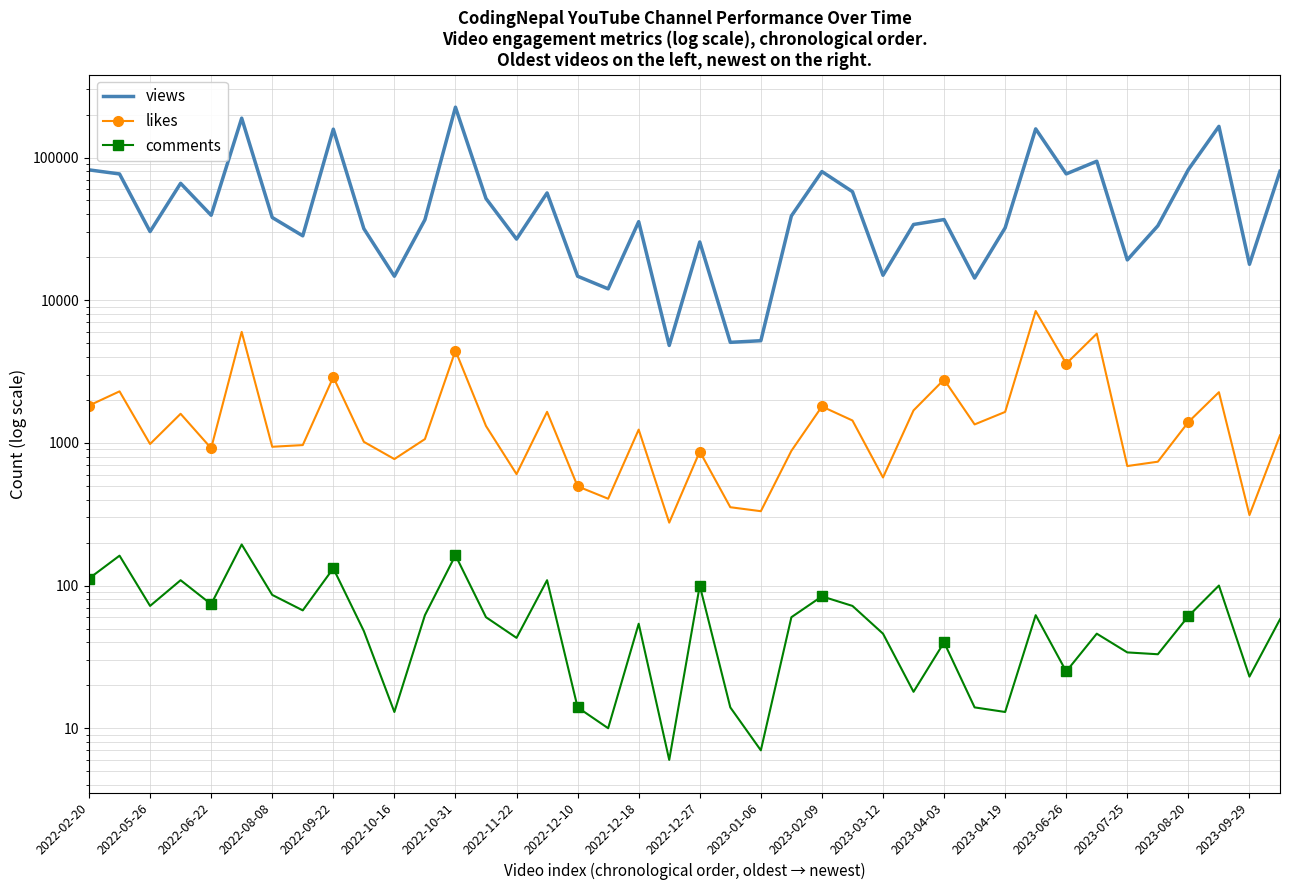

What are all the series names shown in the legend?

views, likes, comments